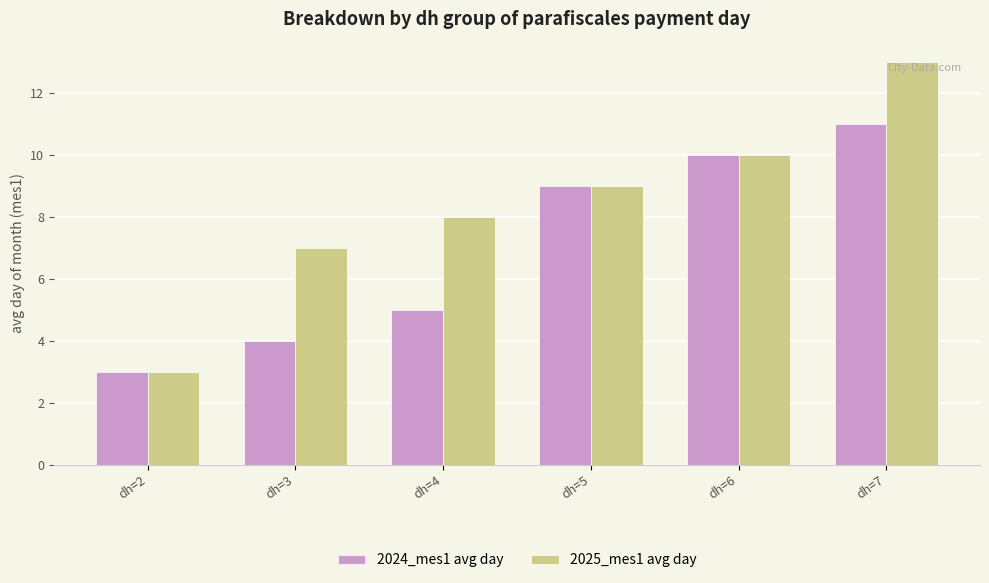

Reading right to left, transcribe all the data shown in this chart.

2024_mes1 avg day: 11	10	9	5	4	3
2025_mes1 avg day: 13	10	9	8	7	3